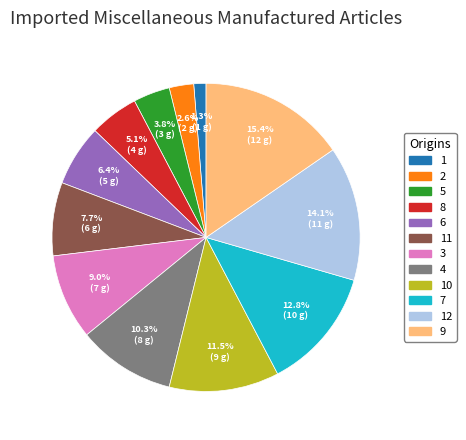

How many slices are in this pie chart?

12